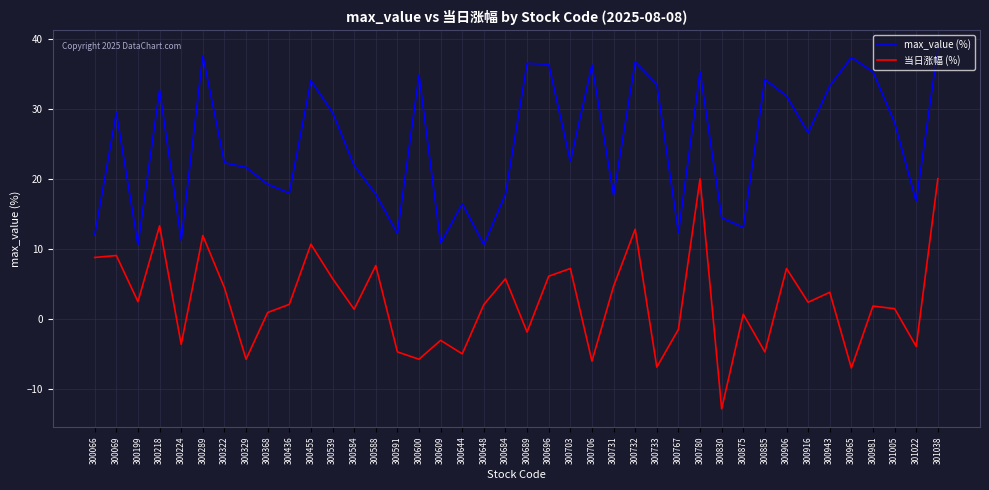

In max_value (%), how many points are higher than both neighbors (excluding endpoints)?

12